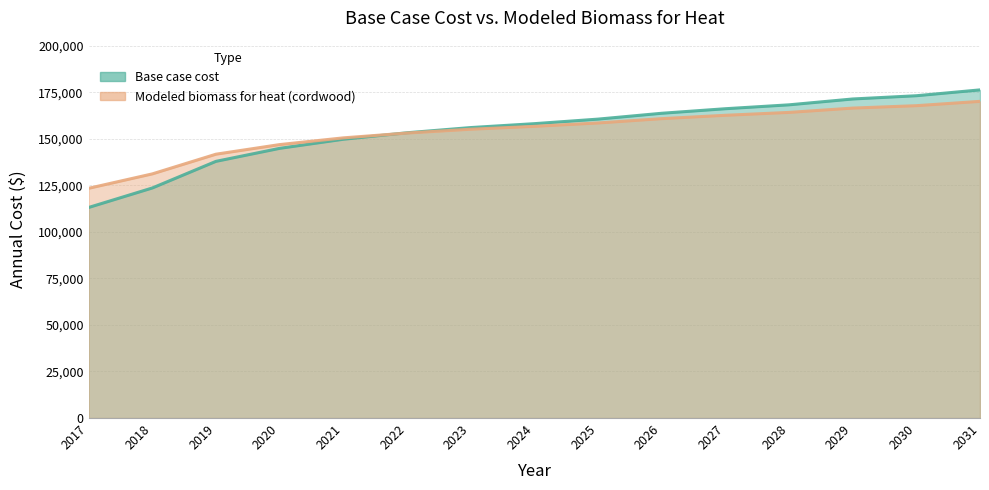

How many lines are shown in the chart?

2